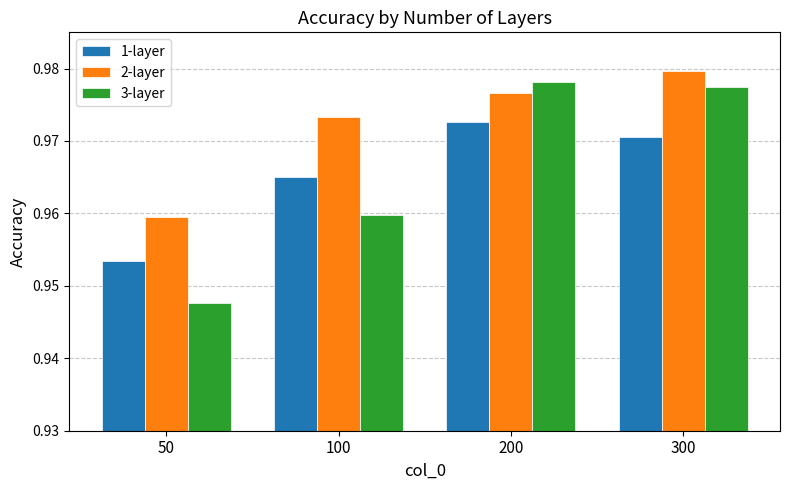

Where is 3-layer nearest to the value 0?

50